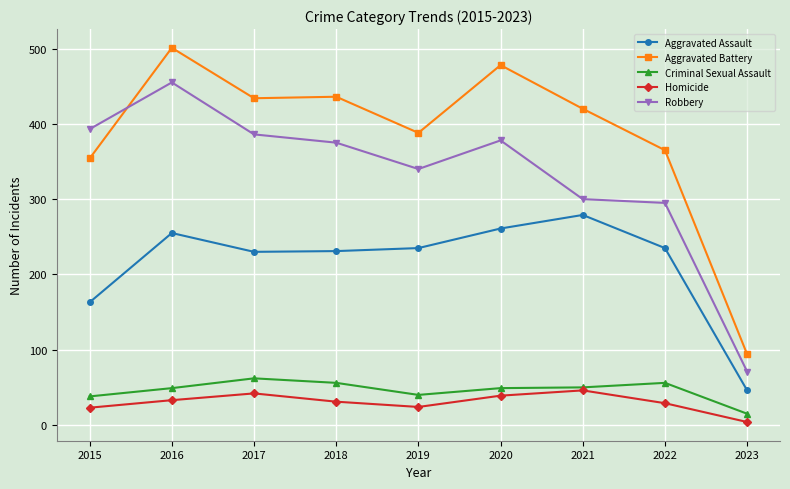

Which label corresponds to the largest value in the chart?

2016